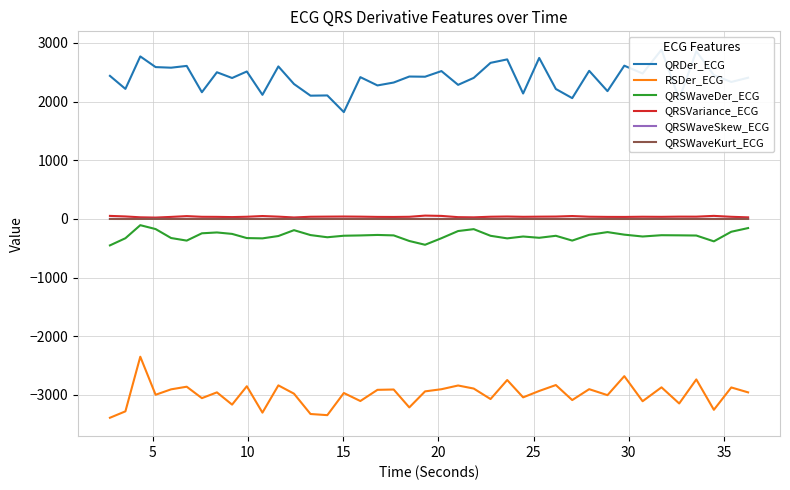

What is the lowest value of the QRSWaveDer_ECG series?

-450.0